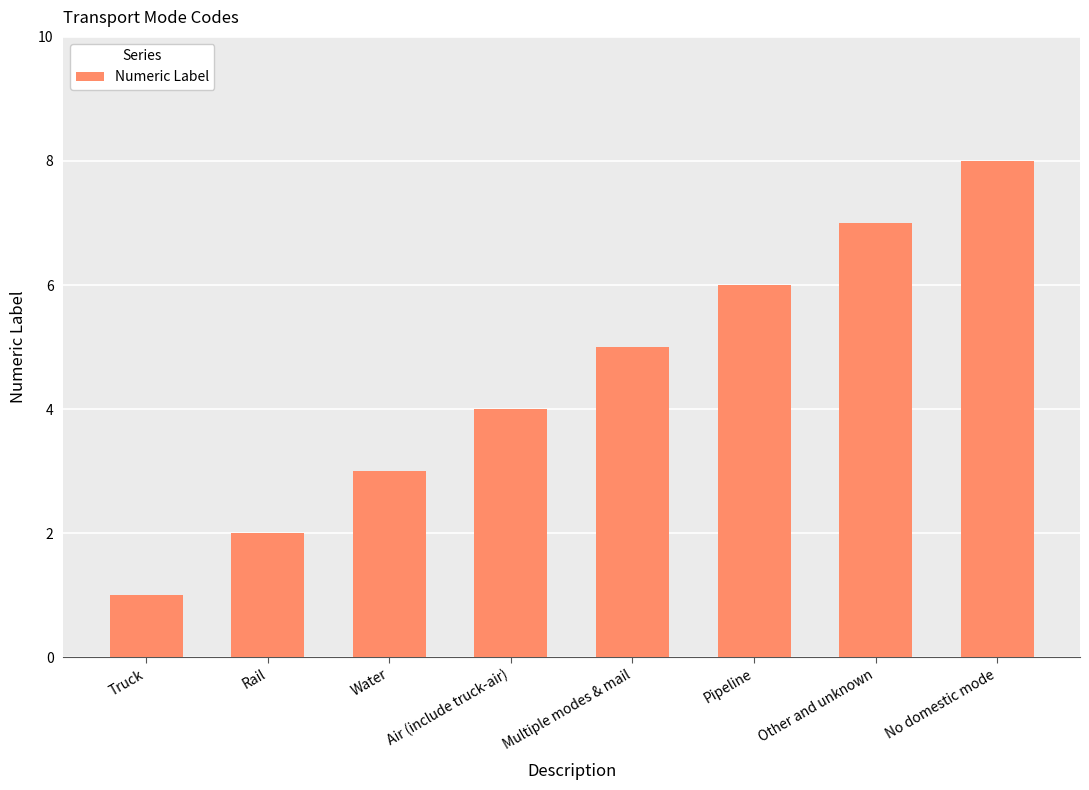

Rank the categories by value from lowest to highest.

Truck, Rail, Water, Air (include truck-air), Multiple modes & mail, Pipeline, Other and unknown, No domestic mode